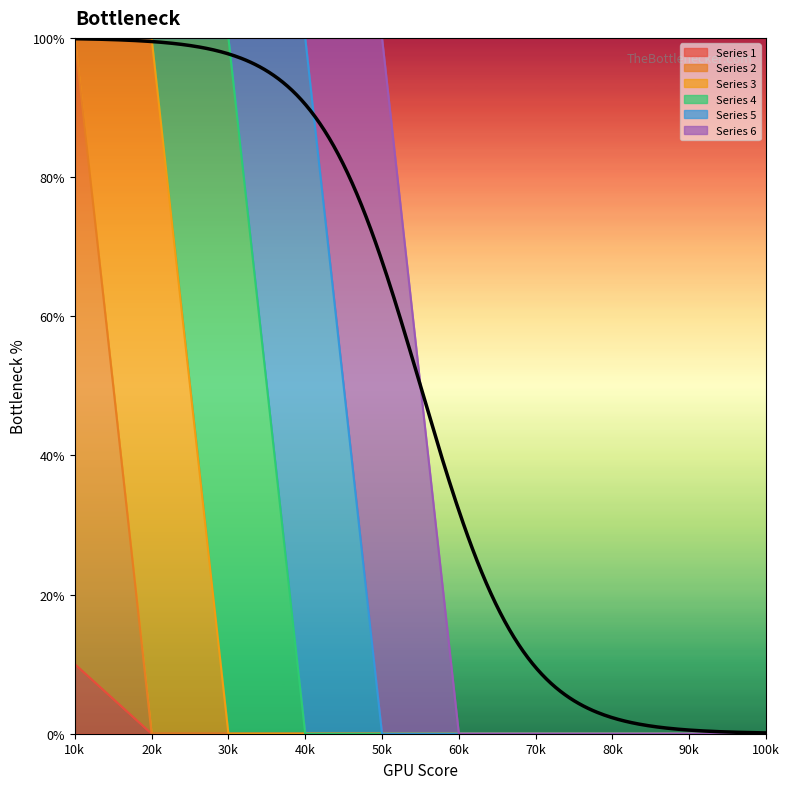

Rank the series at 7 from lowest to highest value.

1, 2, 3, 4, 5, 6